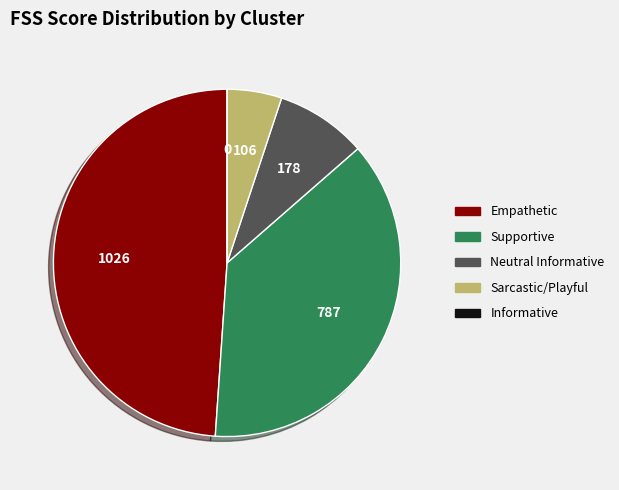

Is there any slice that represents more than half of the pie?

No